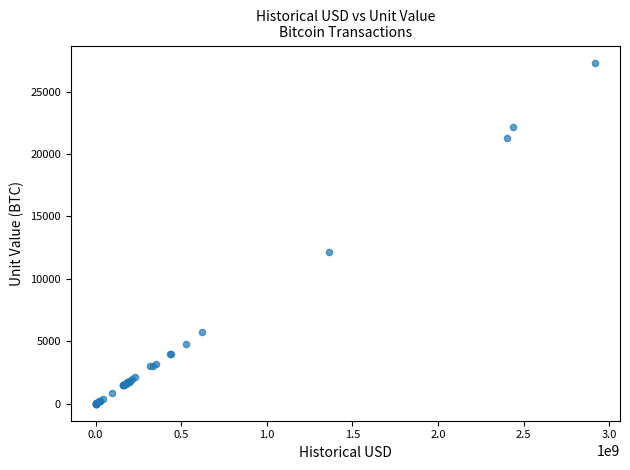

What Y value in the scatter plot is closest to 13660?

12163.9